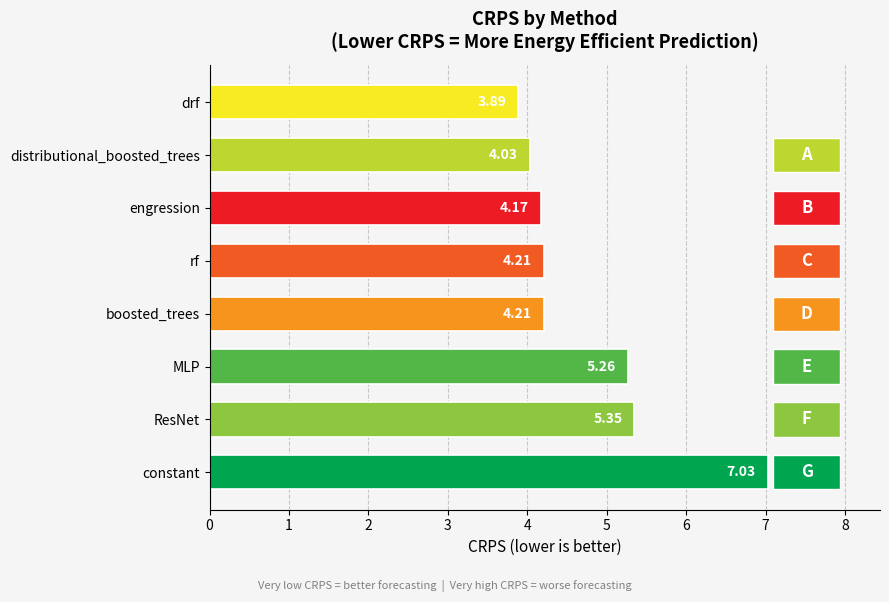

What is the approximate value at MLP?

5.3